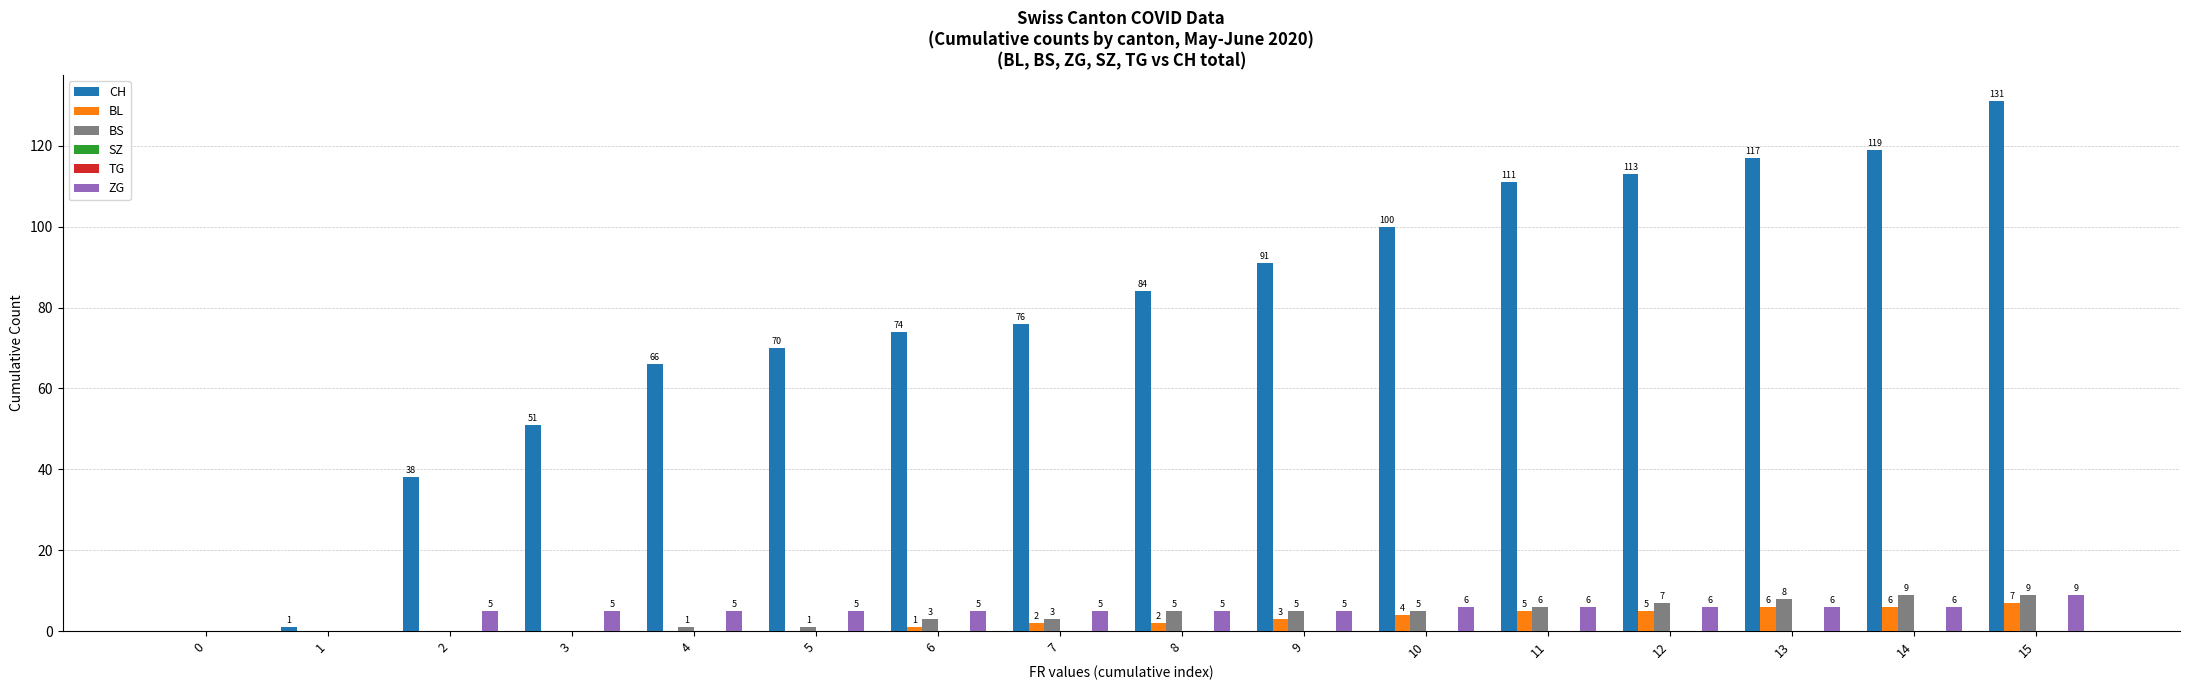

What is the maximum value shown in the chart?

131